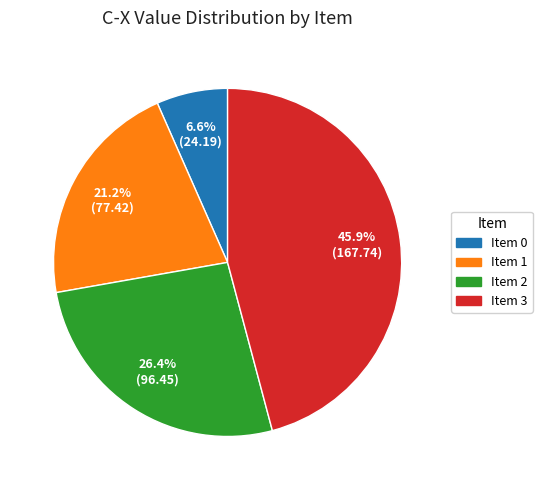

To the nearest percent, what is the combined percentage of Item 3 and Item 0?

52%